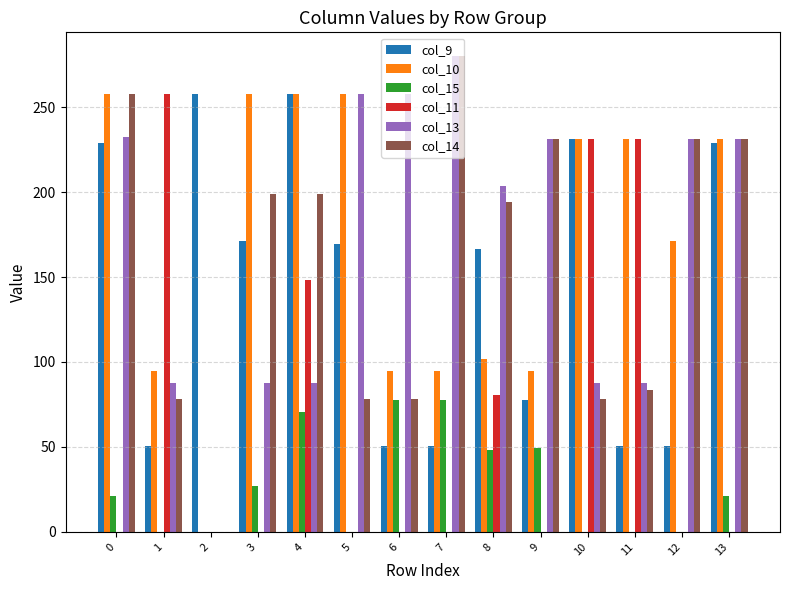

What is the spread (max minus min) of values at 9?

231.0